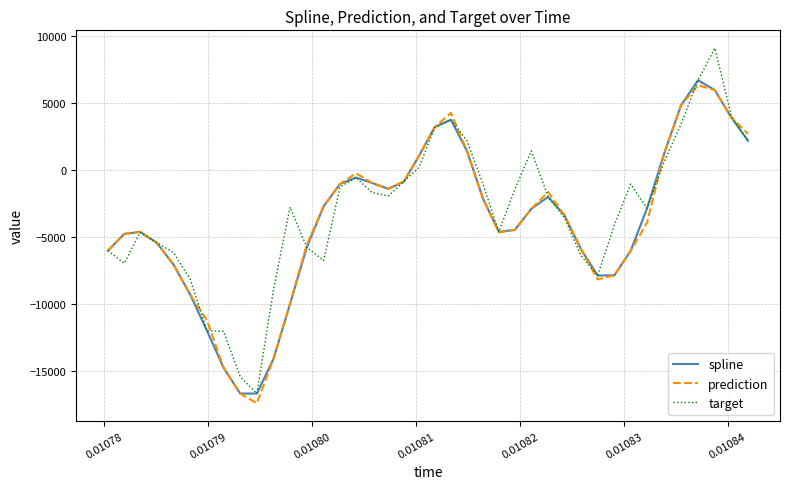

Which series has the widest spread of values?

target